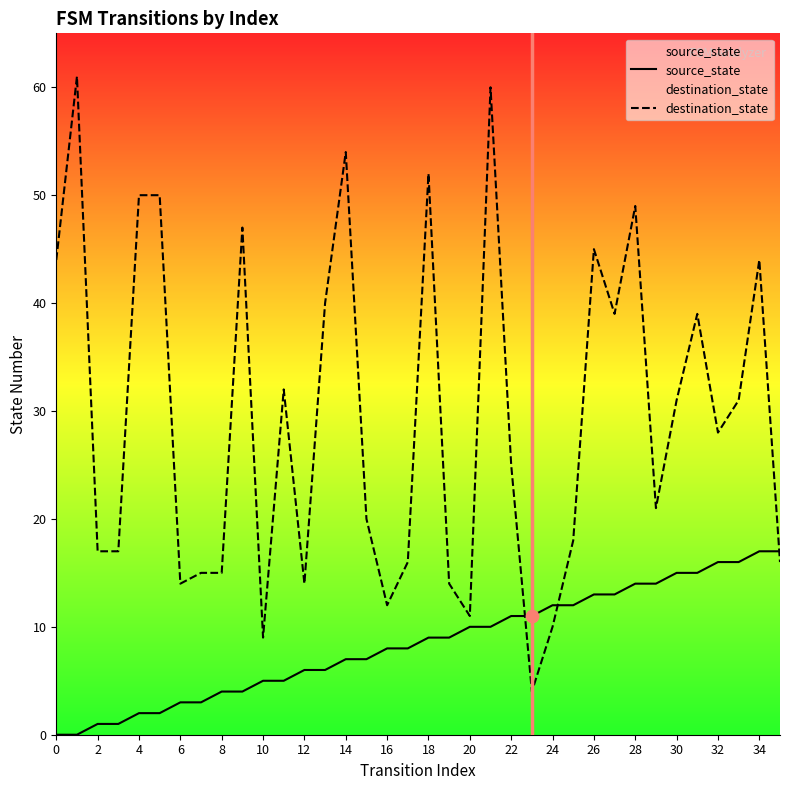

Is the value of source_state at 31 greater than the value of destination_state at 18?

No